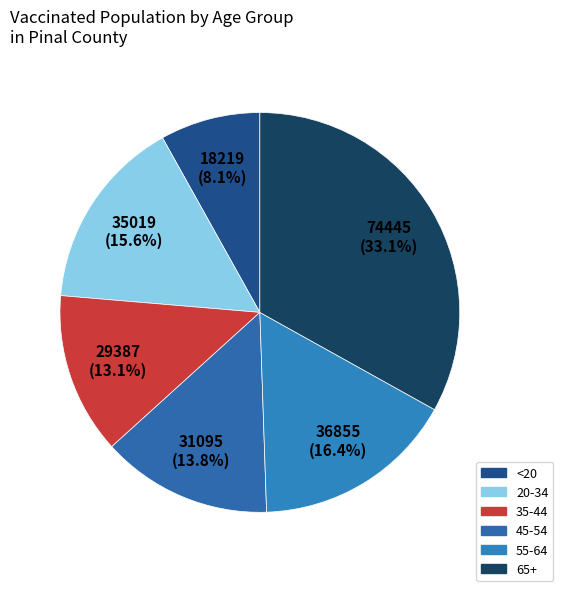

How many slices are in this pie chart?

6